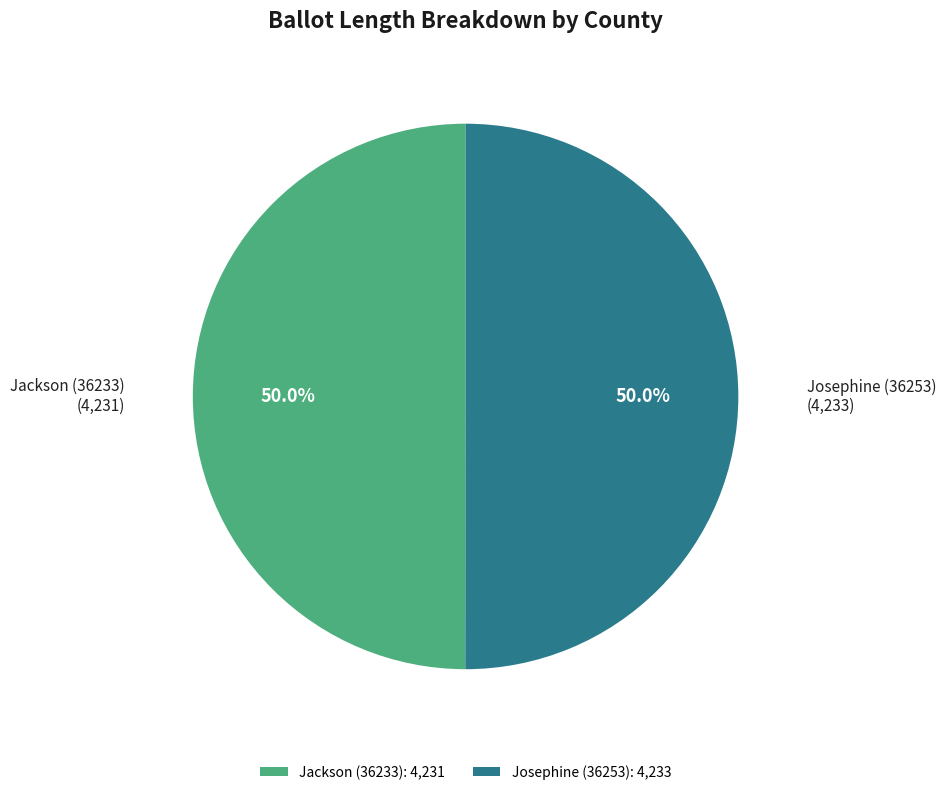

Approximately how many times larger is the value at Jackson (36233) compared to Josephine (36253)?

1.0